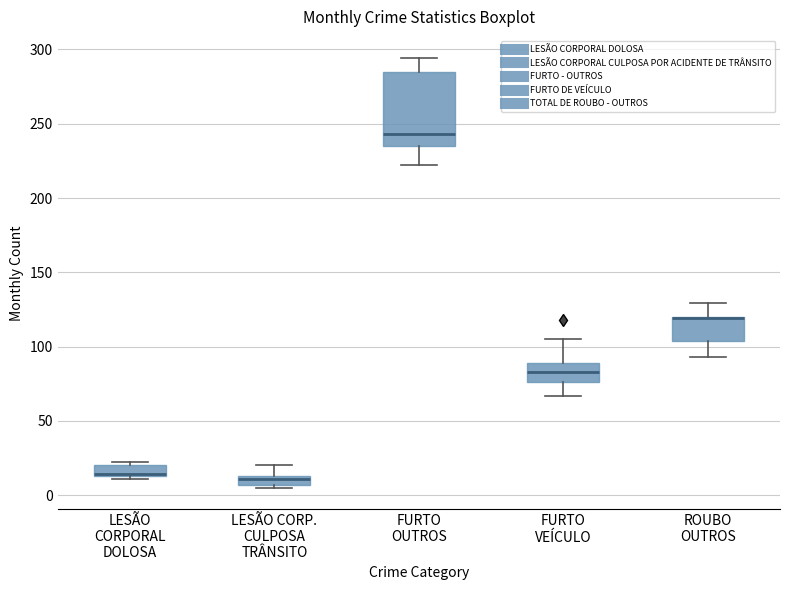

Comparing the boxes themselves (not the whiskers), which one is the tallest?

FURTO OUTROS